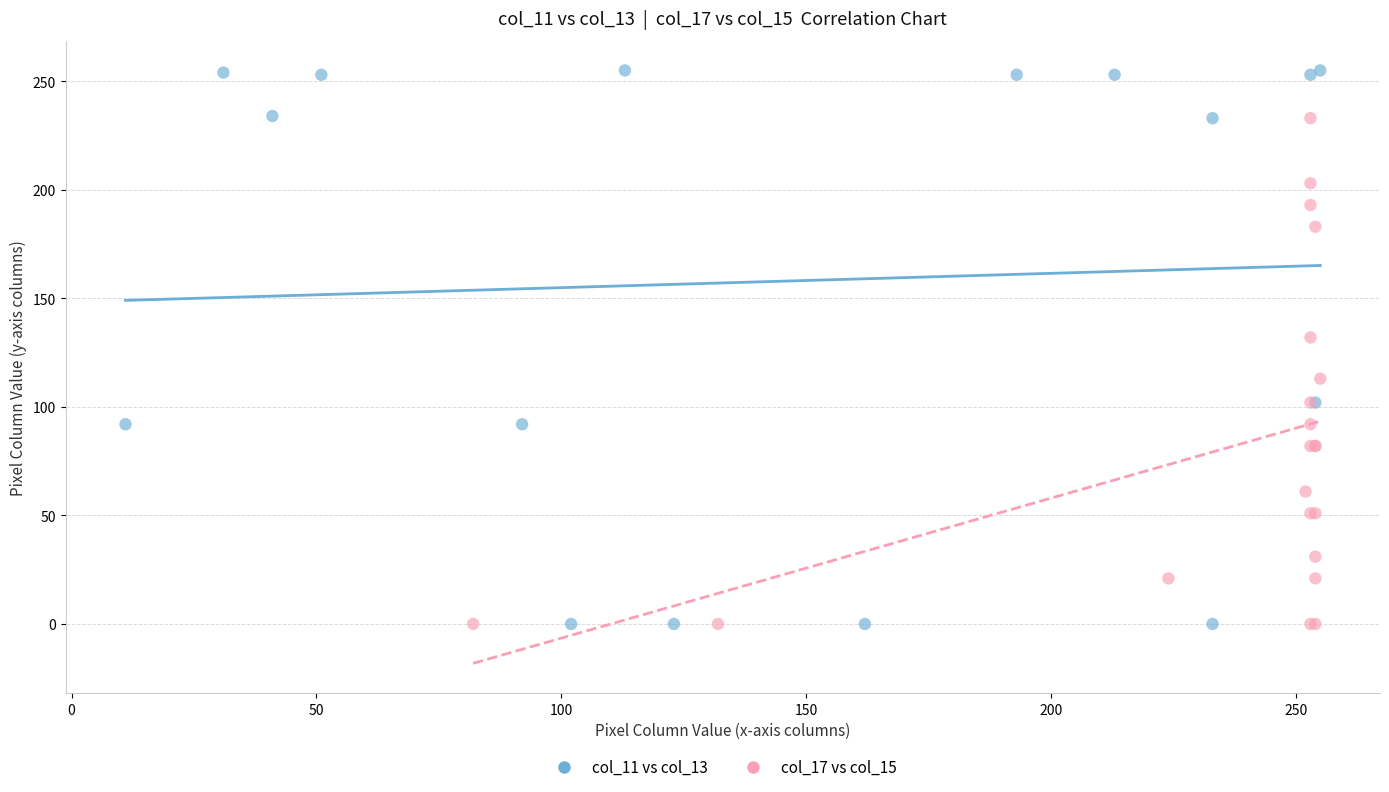

Which series has the widest spread of Y values?

col_11 vs col_13